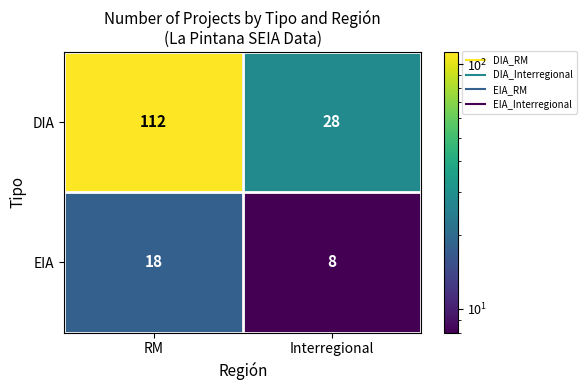

Which series has the largest total across all categories?

DIA